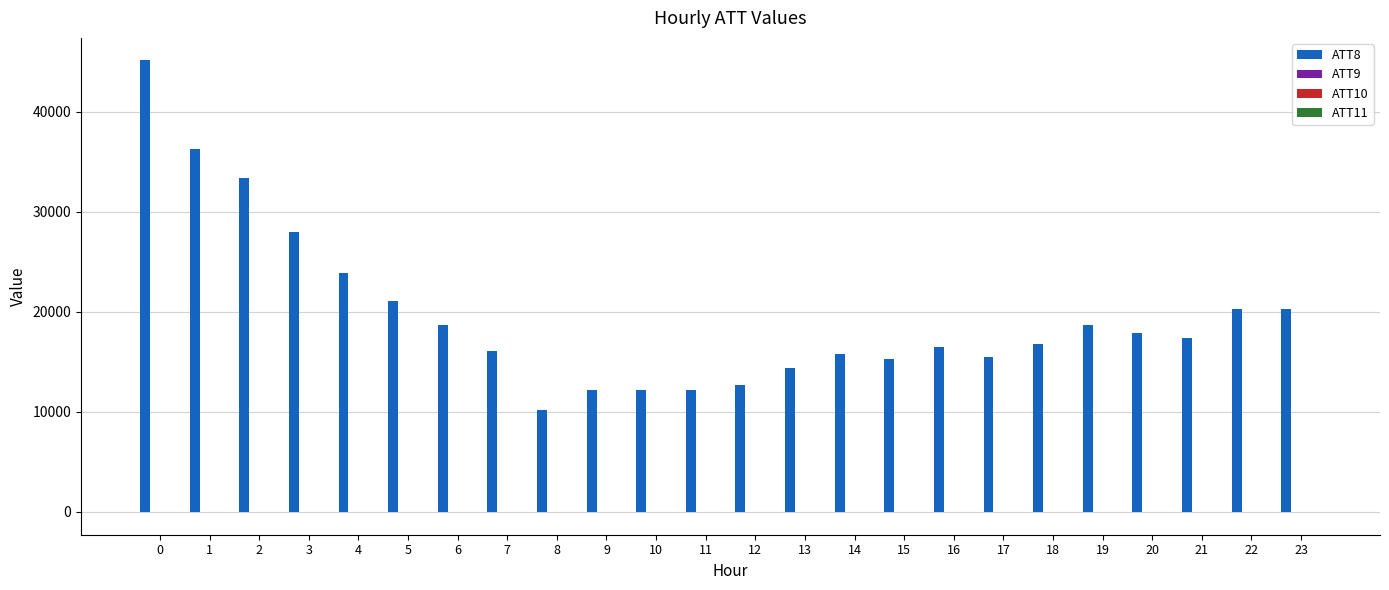

Which series has the largest total across all categories?

ATT8